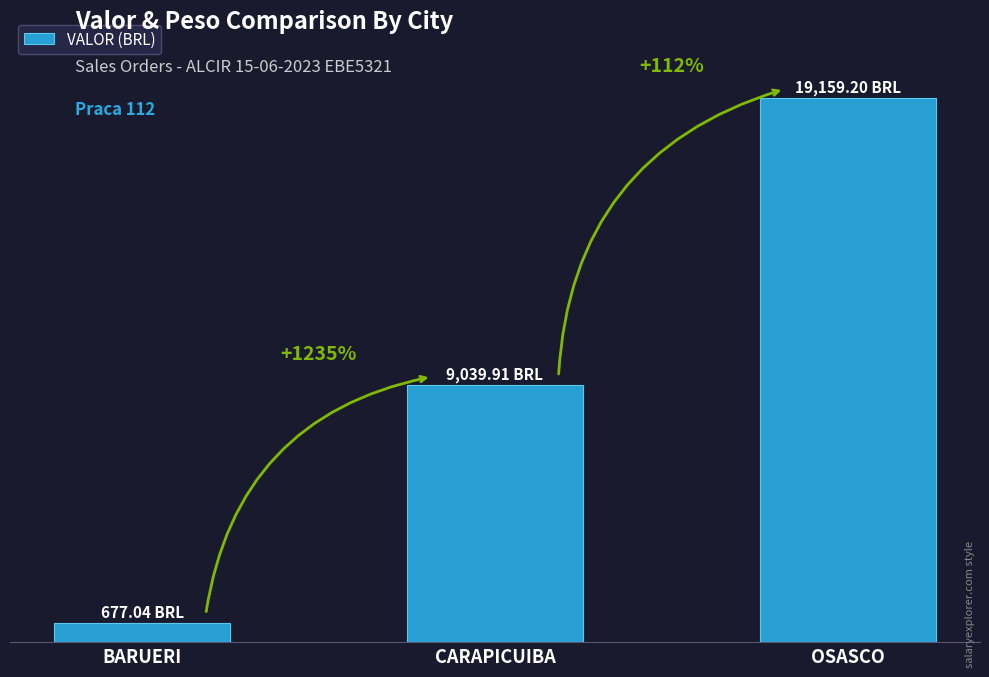

Where does the data first go above 9039?

CARAPICUIBA